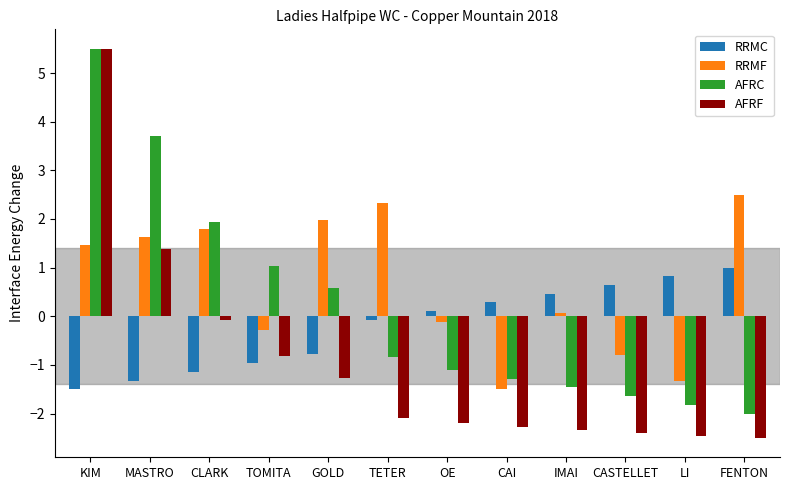

Which label corresponds to the largest value in the chart?

KIM